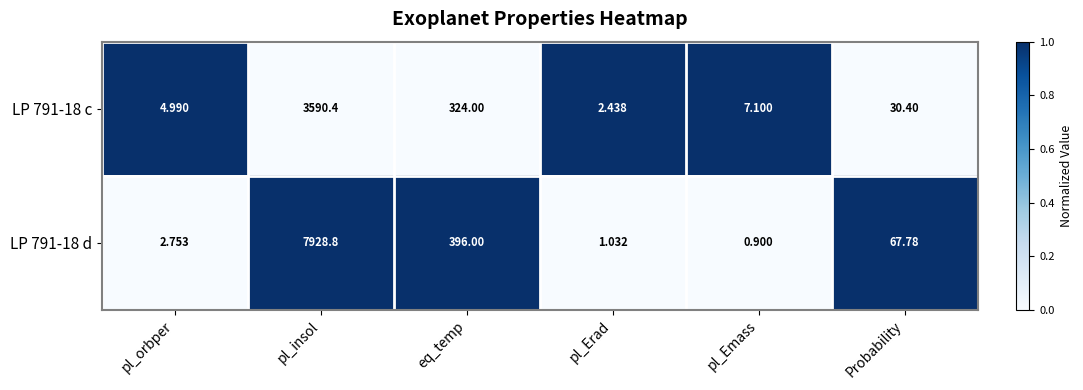

Is the value of LP 791-18 d at Probability greater than the value of LP 791-18 c at pl_insol?

No